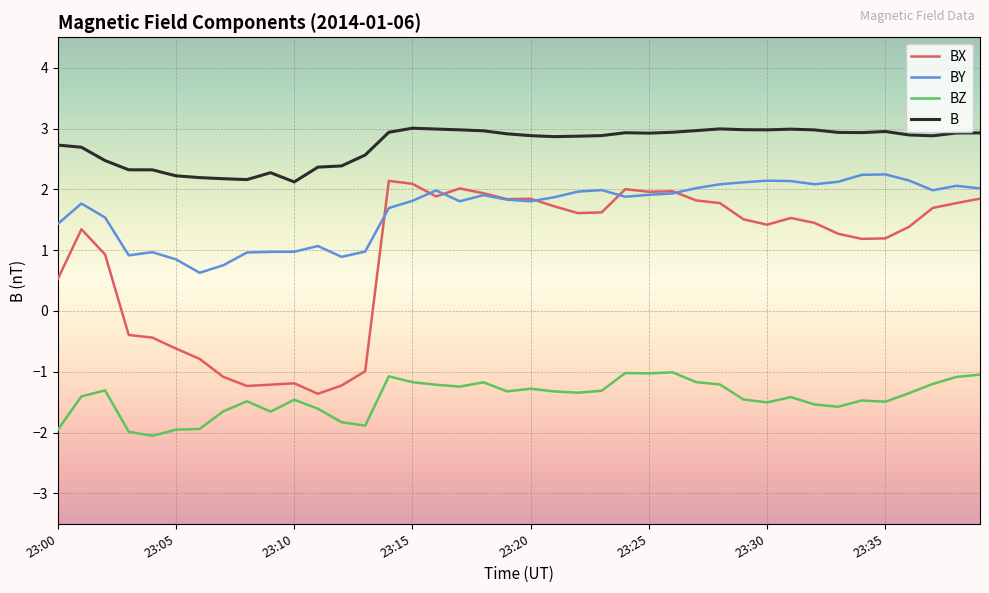

How many lines are shown in the chart?

4